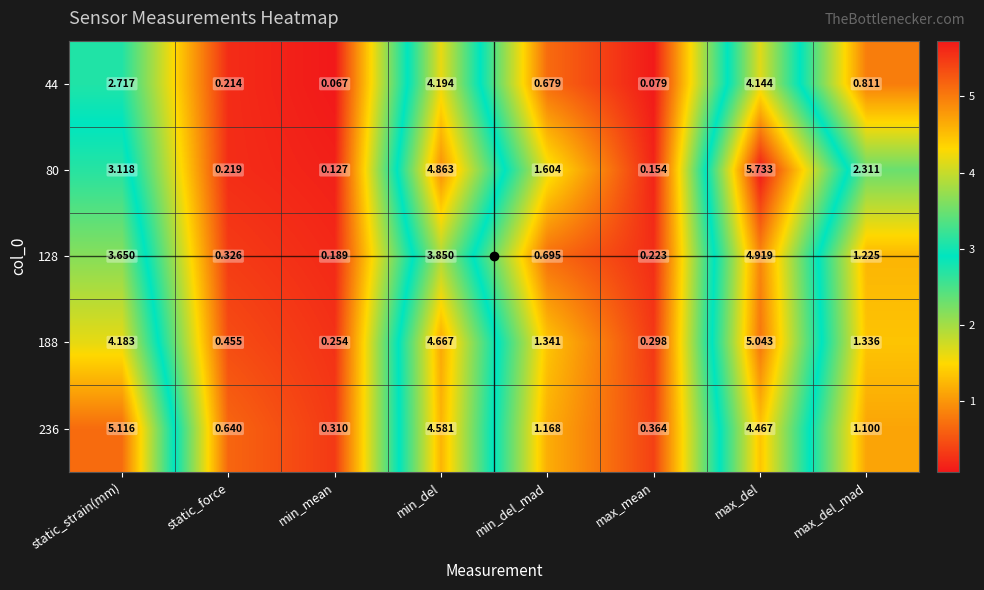

List the labels in order of 188 value, largest first.

max_del, min_del, static_strain(mm), min_del_mad, max_del_mad, static_force, max_mean, min_mean